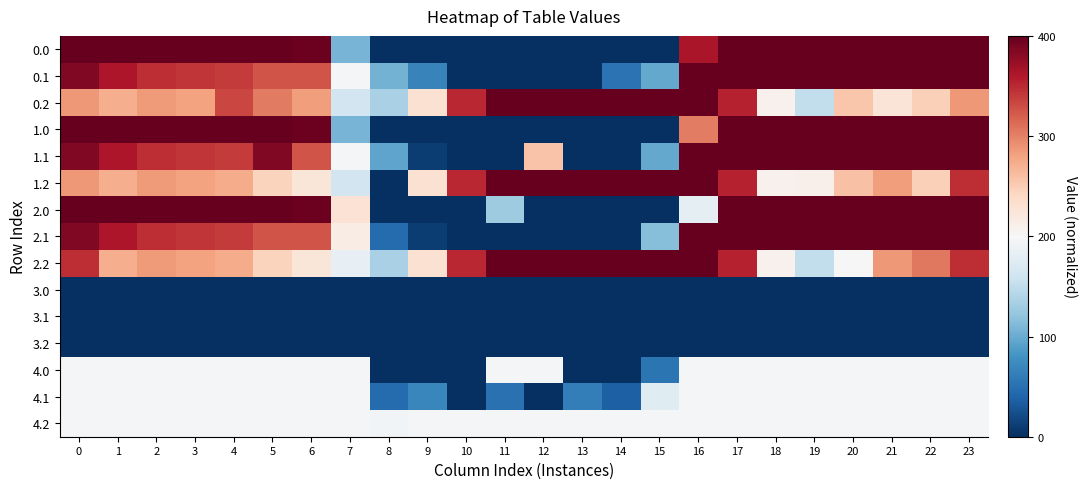

At which category is the sum across all series the highest?

17